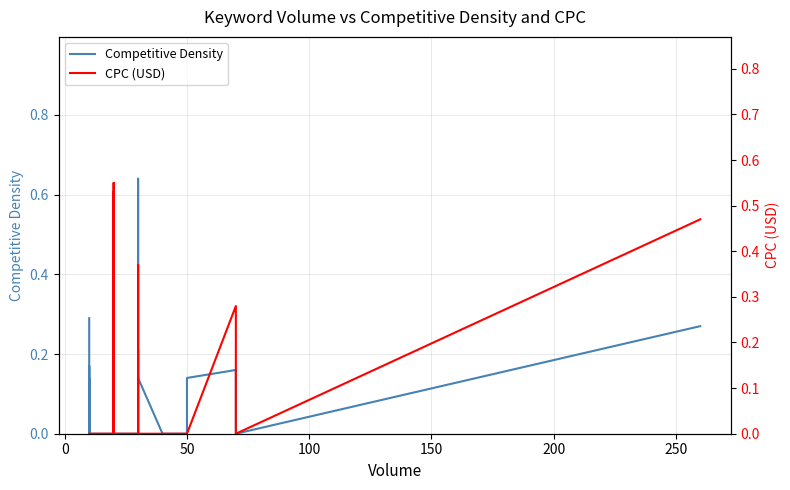

At how many categories does at least one series exceed 0?

15